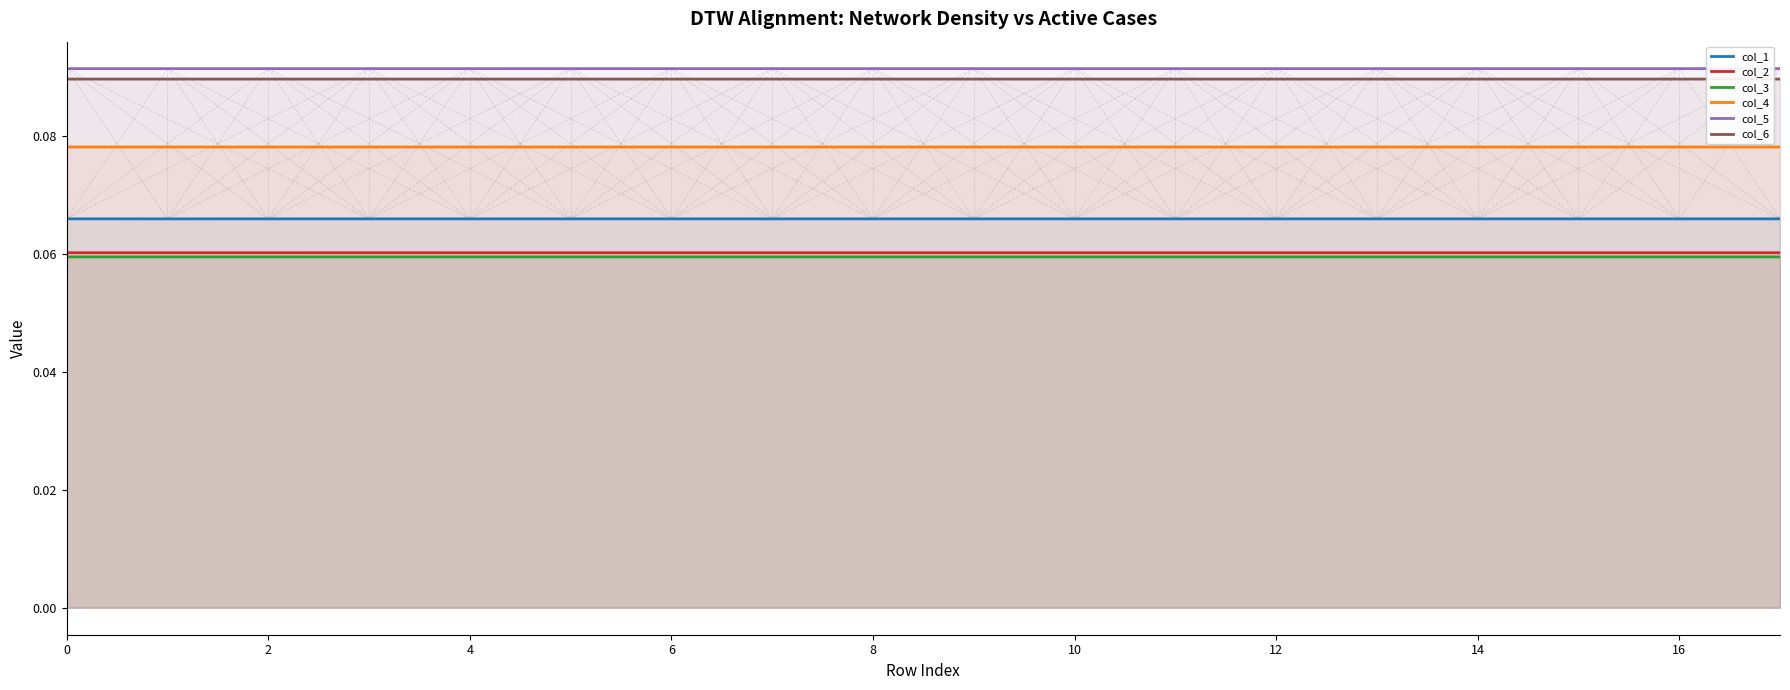

What is the approximate value of col_5 at 17?

0.1